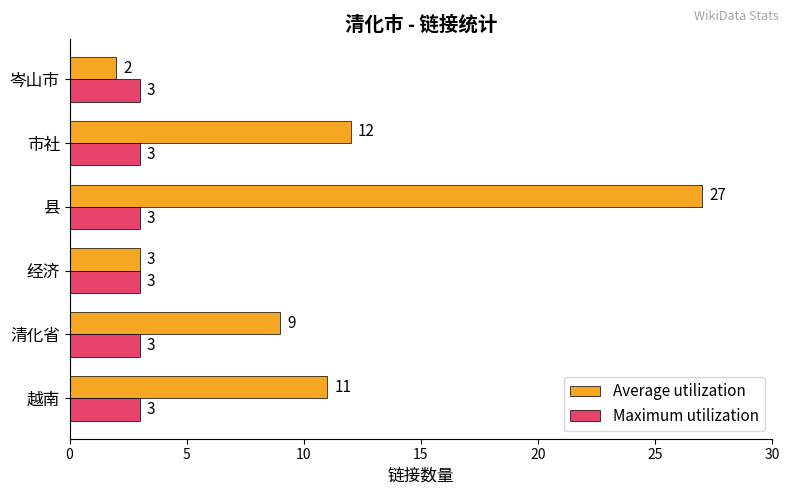

Where is Average utilization nearest to the value 14?

市社